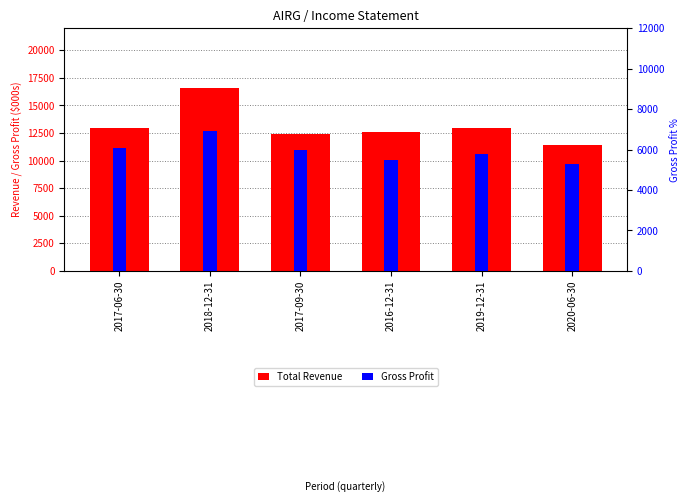

What is the value of the Gross Profit bar at the 2nd from the left?

6900